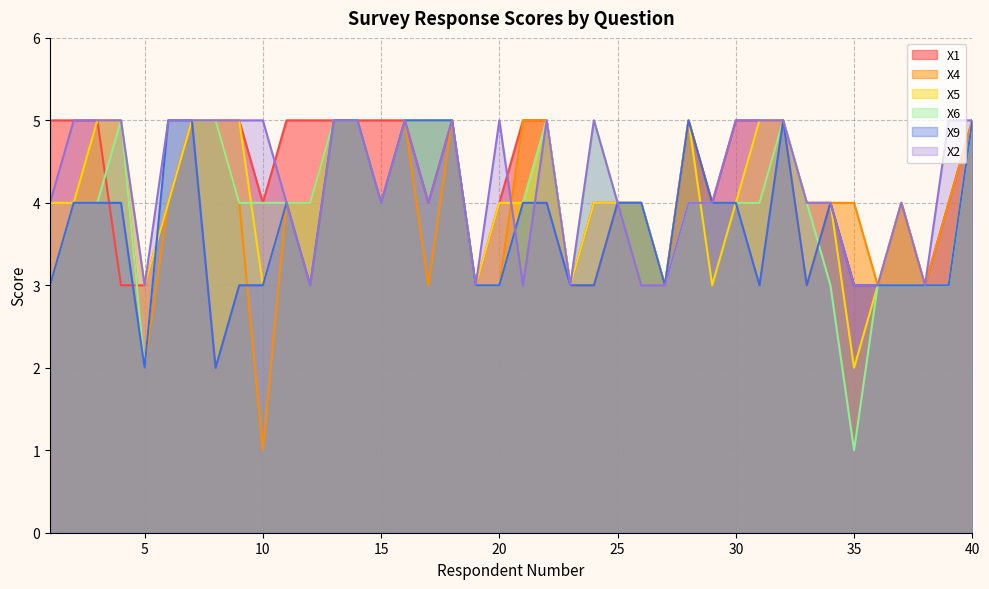

What is the greatest value displayed?

5